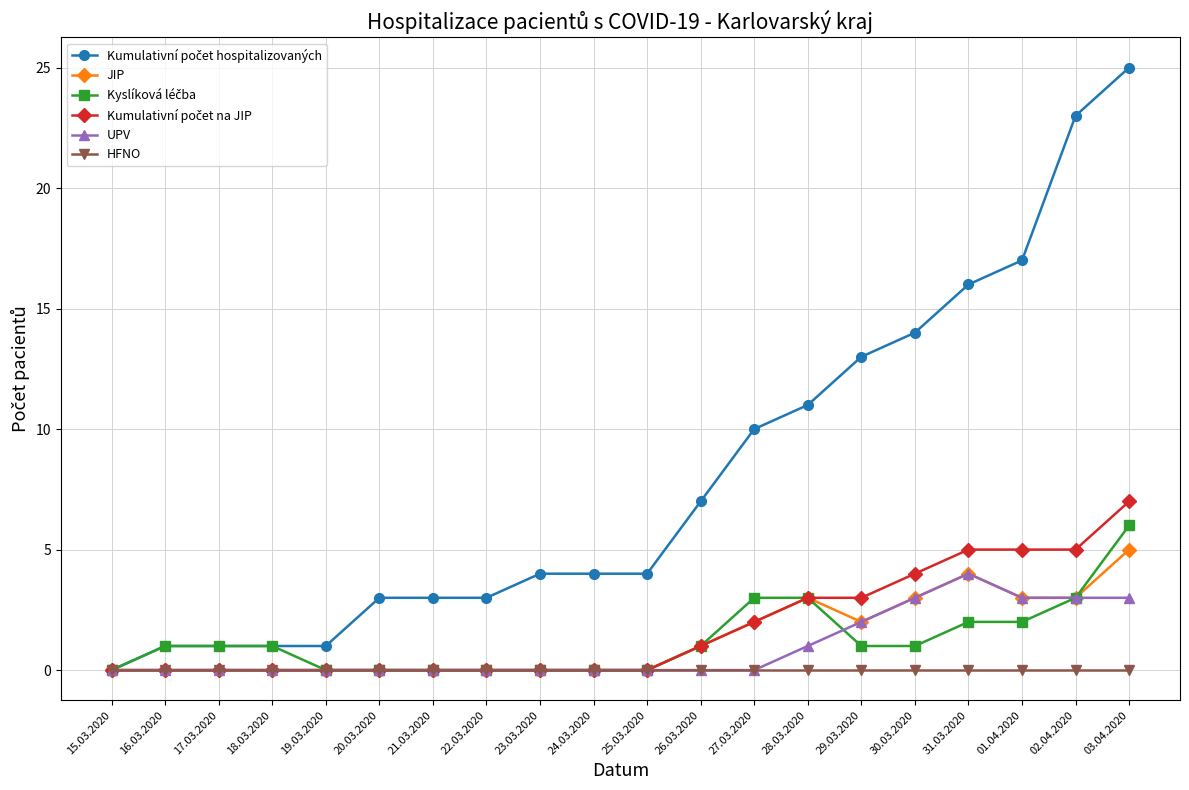

What is the label of the 2nd point from the right?

02.04.2020